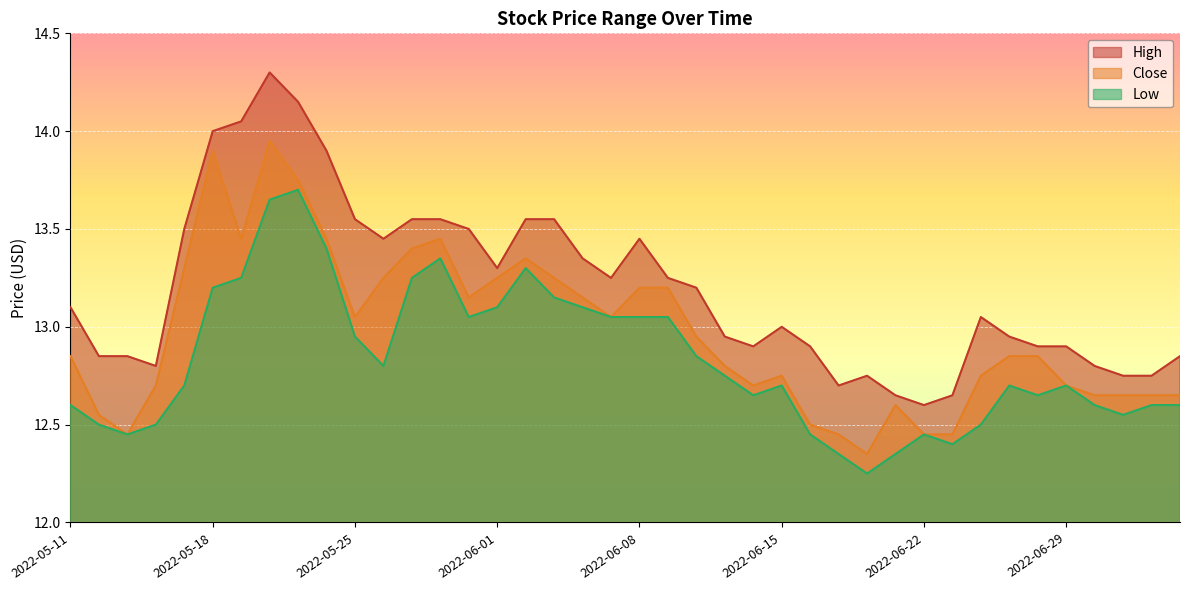

Is it true that Close equals 5.5 at 2022-05-12?

False